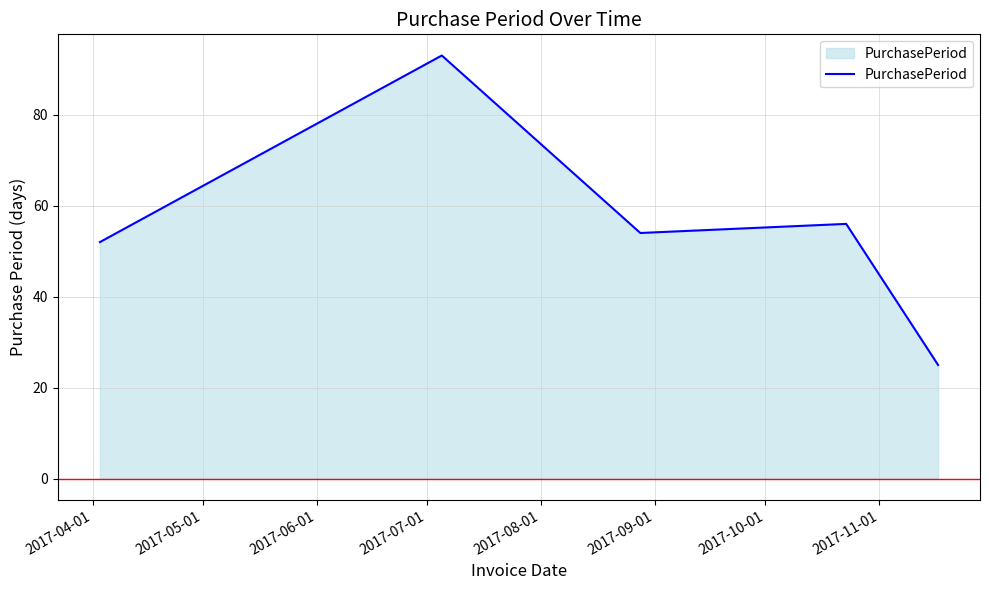

True or false: there are more than 0 points higher than both neighbors.

True